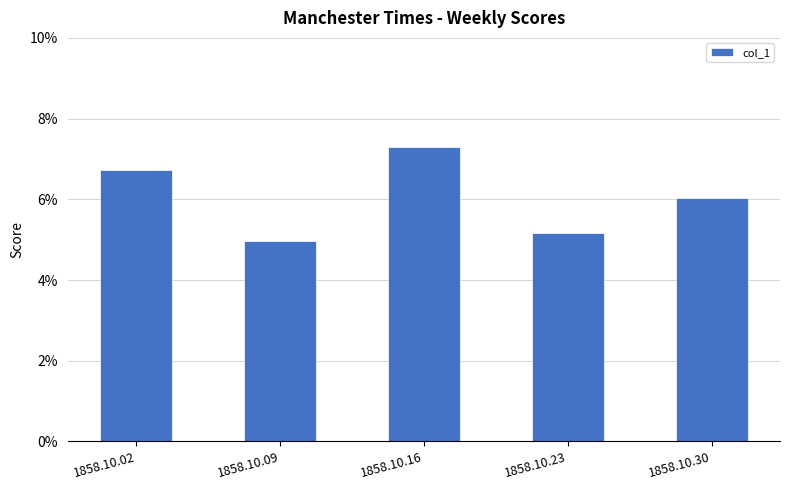

Rank the categories by value from lowest to highest.

1858.10.09, 1858.10.23, 1858.10.30, 1858.10.02, 1858.10.16